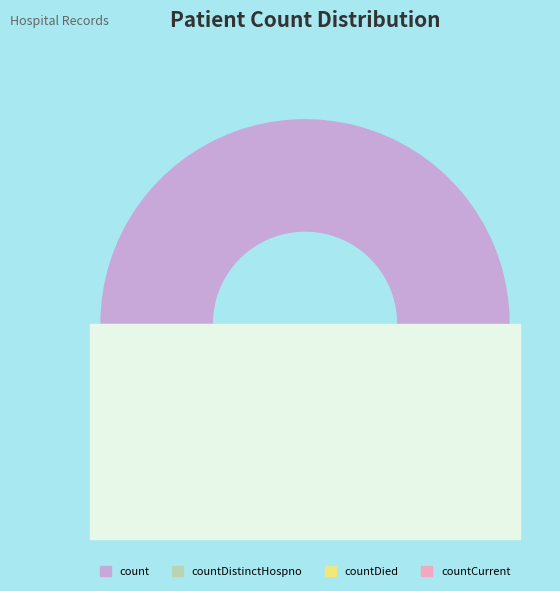

How many slices are in this pie chart?

4